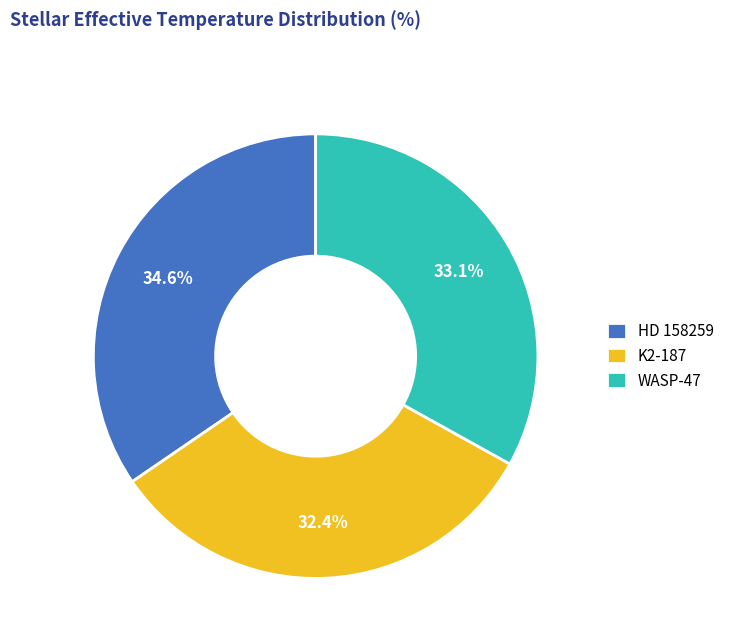

Does K2-187 represent more than half of the total?

No